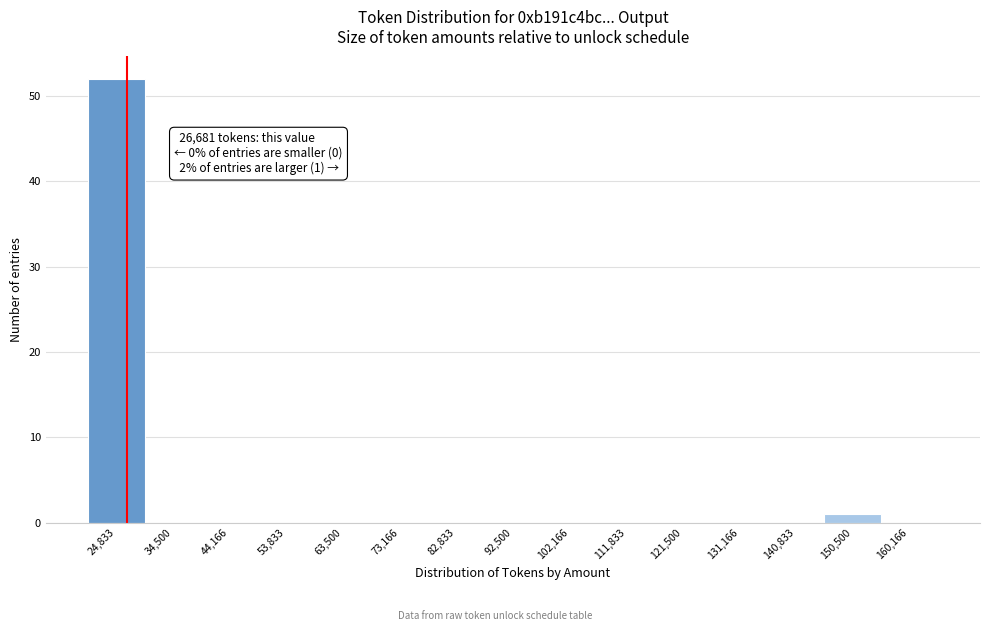

Over which range of the x-axis is the bar tallest?

20000 to 30000